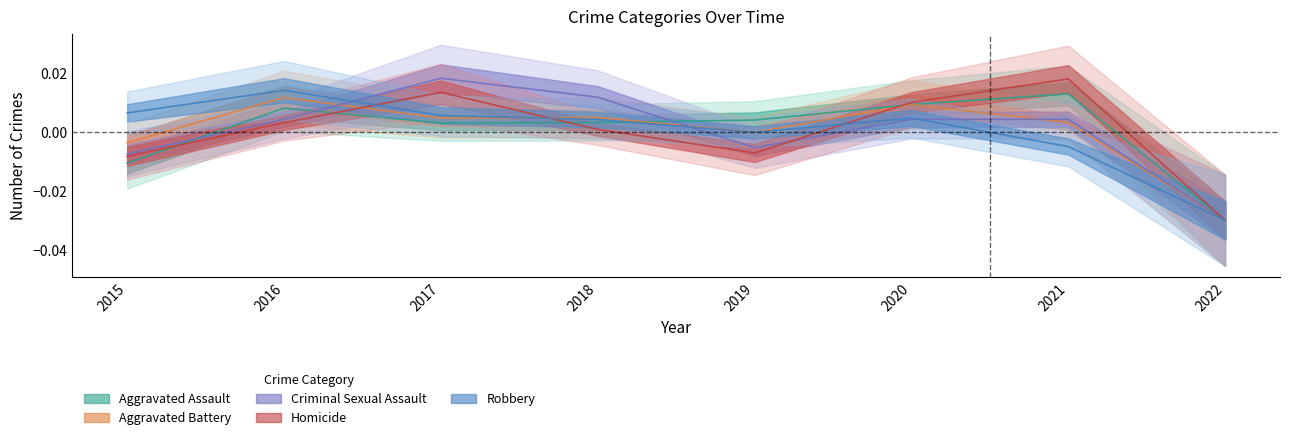

True or false: Criminal Sexual Assault has a value of -0.0 at 2015.

True